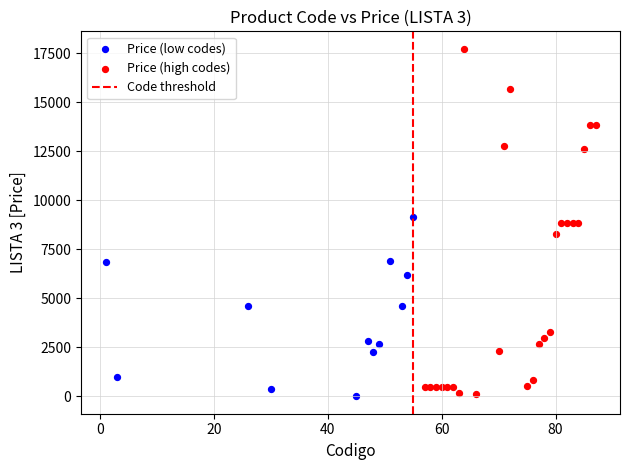

Which series contains the highest Y value?

Price (high codes)